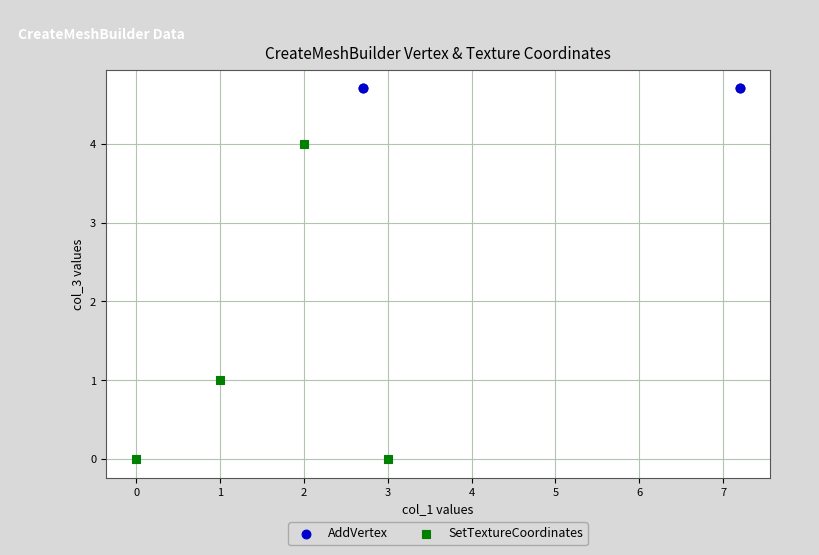

Which series contains the highest Y value?

AddVertex